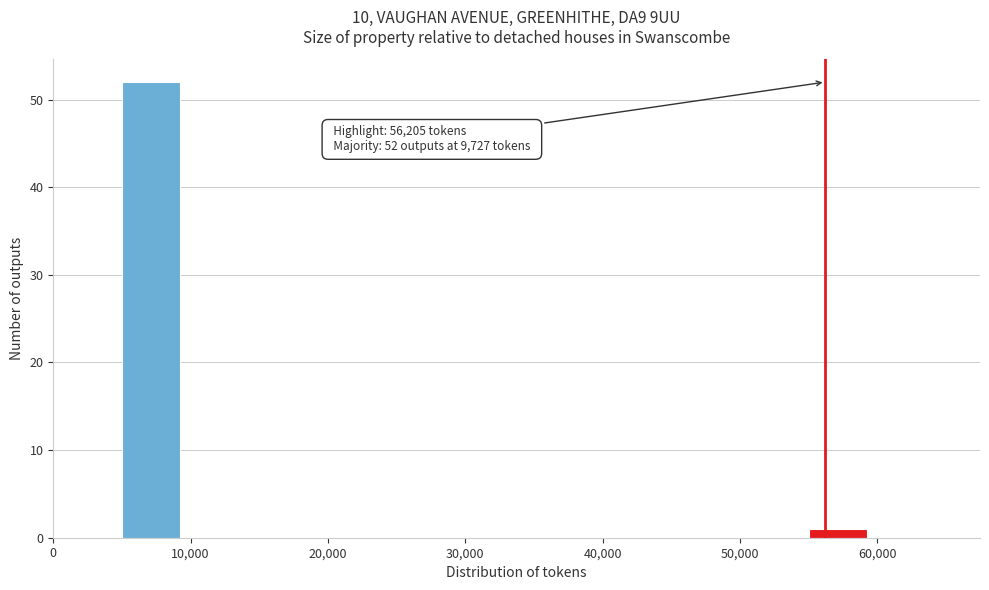

Over which range of the x-axis is the bar tallest?

5000 to 10000